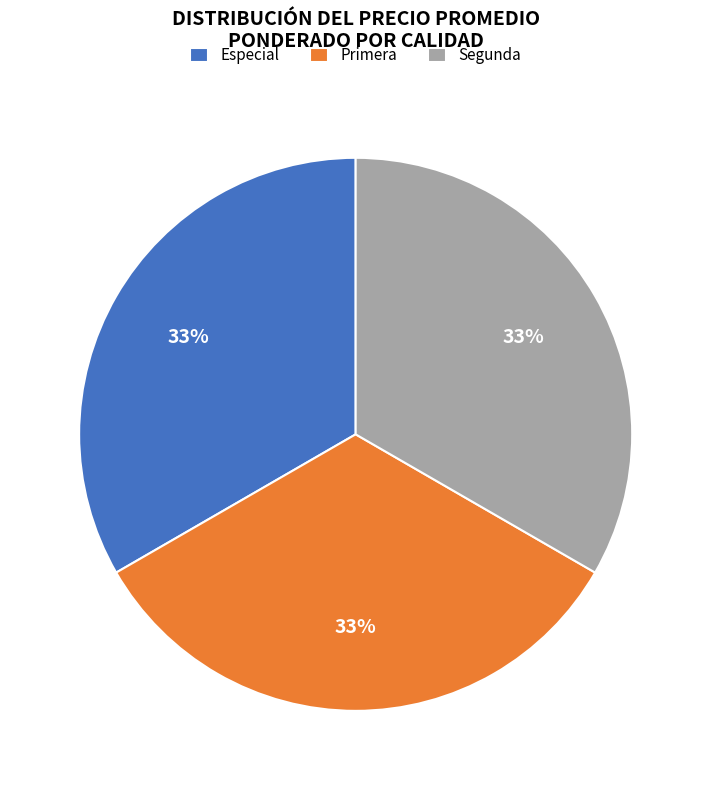

How many slices are in this pie chart?

3